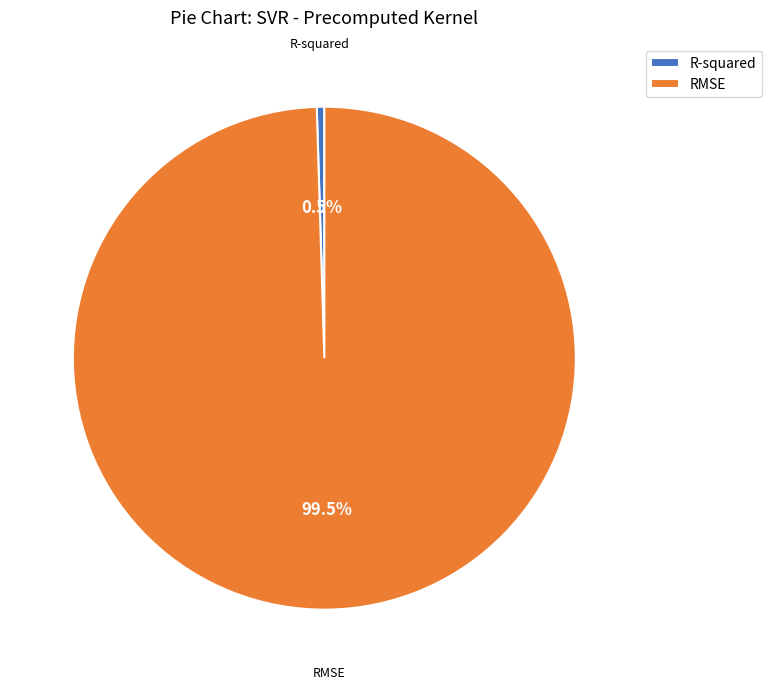

Rank the categories by value from lowest to highest.

R-squared, RMSE